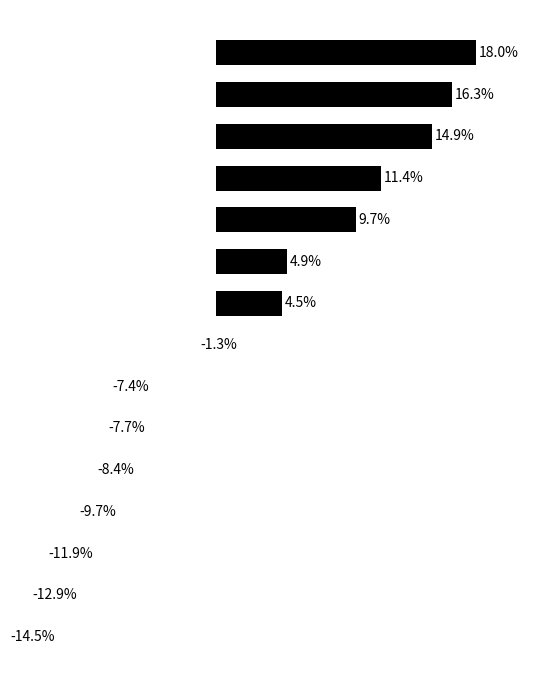

Where is the data nearest to the value 1?

45